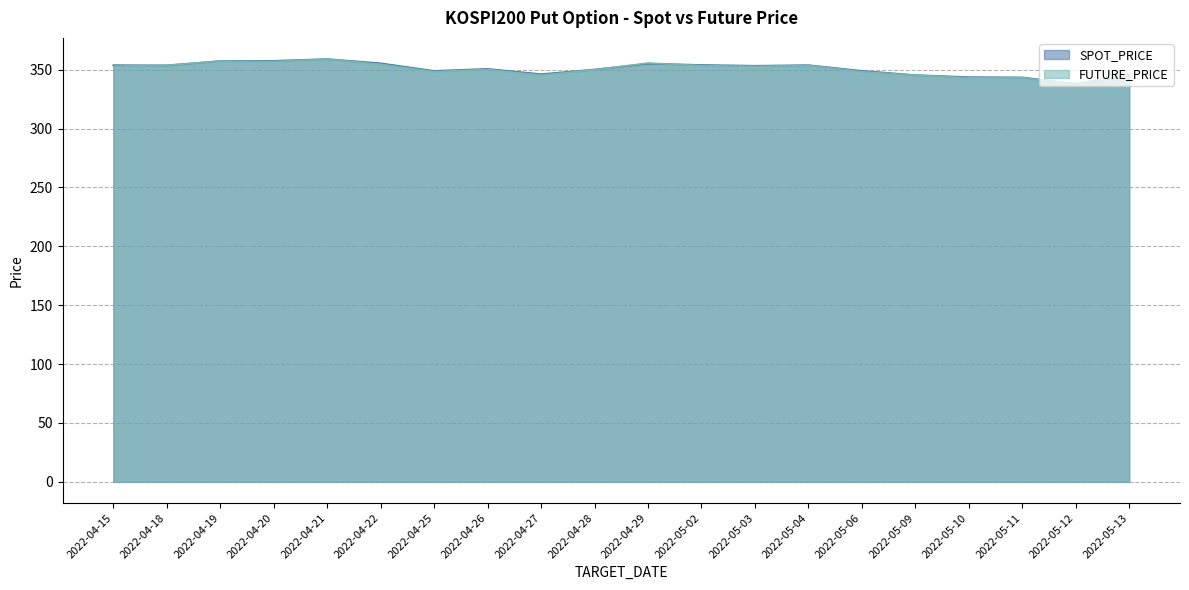

What is the approximate value of SPOT_PRICE at 2022-05-12?

337.9